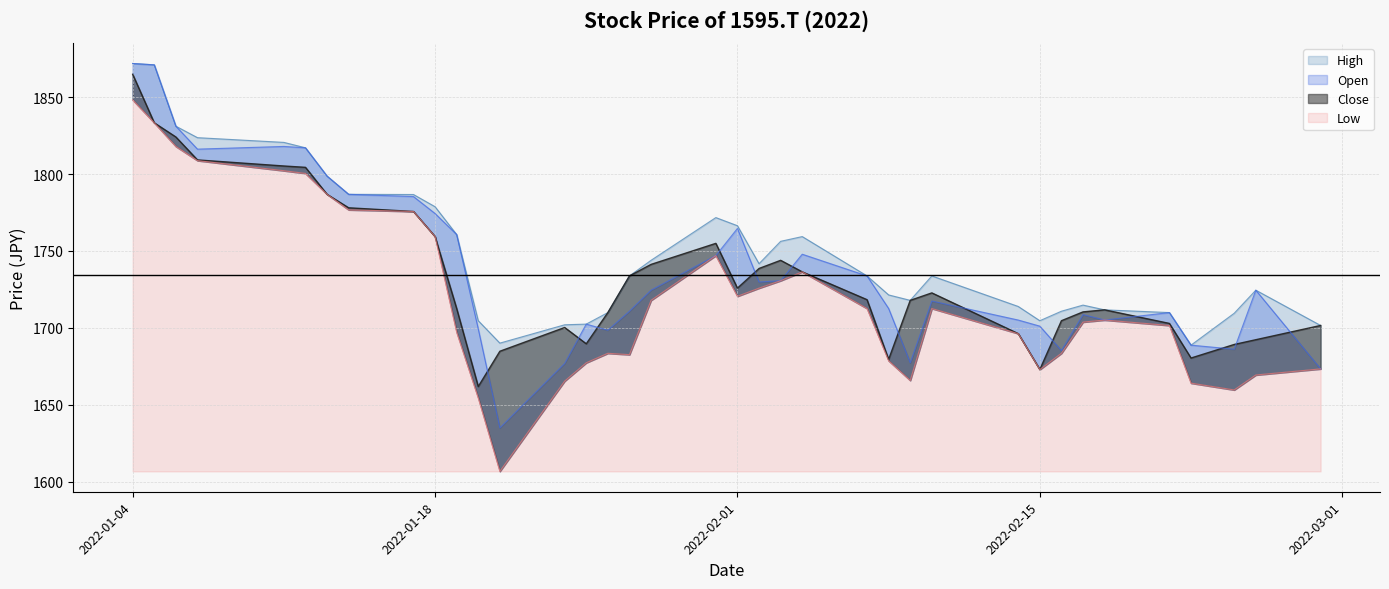

Is it true that Open equals 1798.7 at 2022-01-13?

True